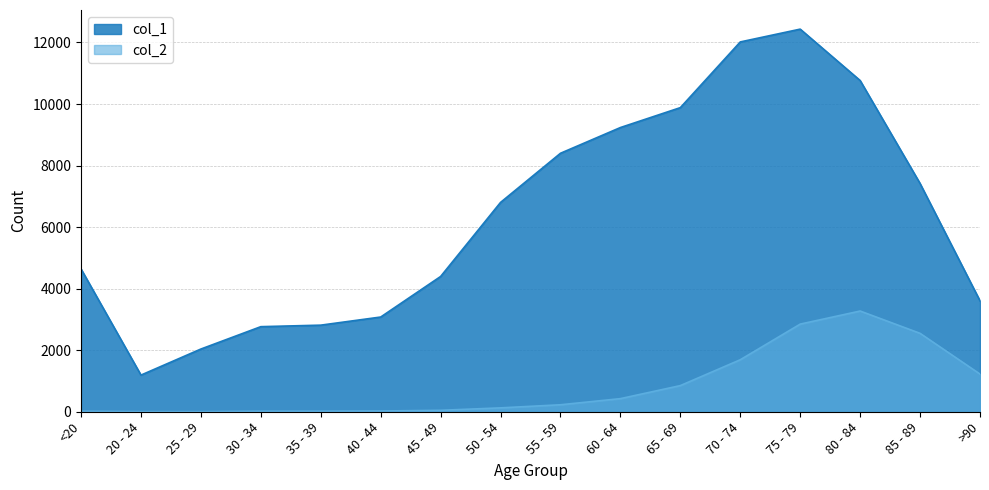

Is it true that col_2 equals 2248 at 80 - 84?

False